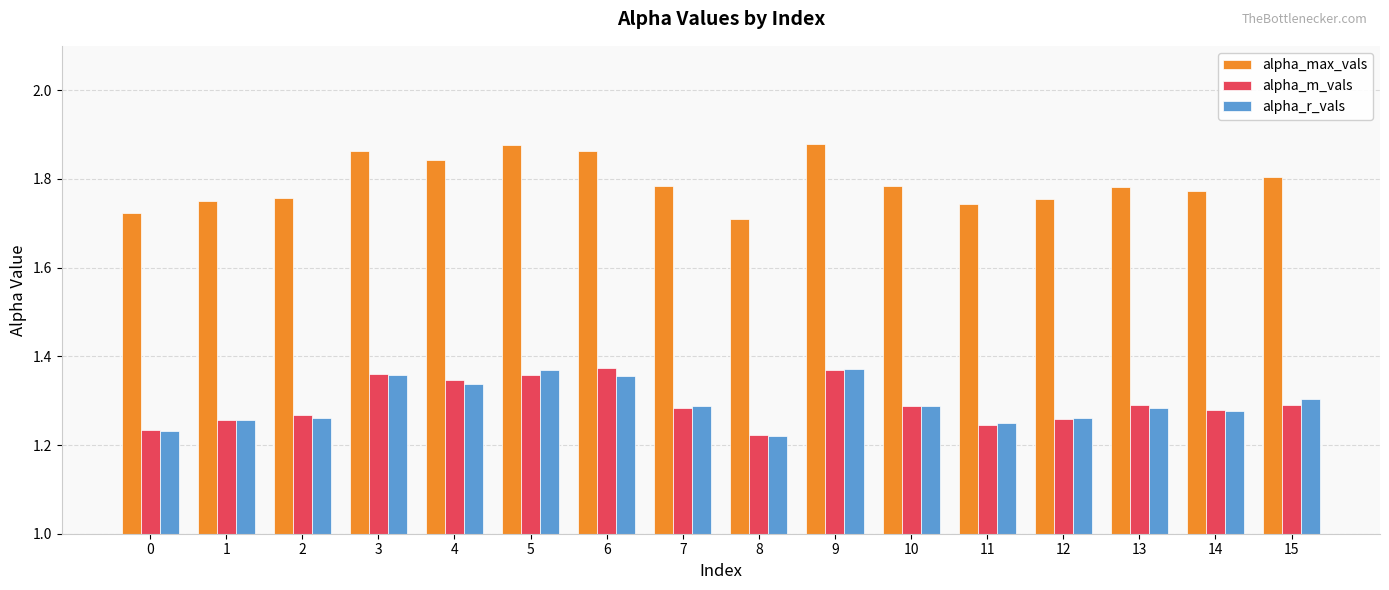

What are all the series names shown in the legend?

alpha_max_vals, alpha_m_vals, alpha_r_vals